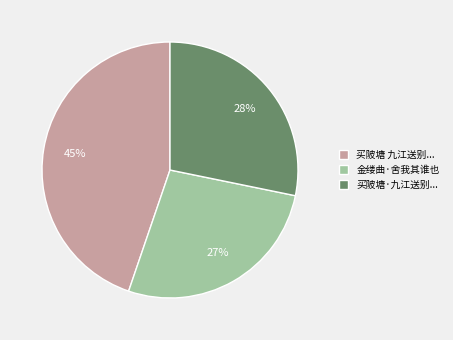

Does 金缕曲·舍我其谁也 represent more than half of the total?

No